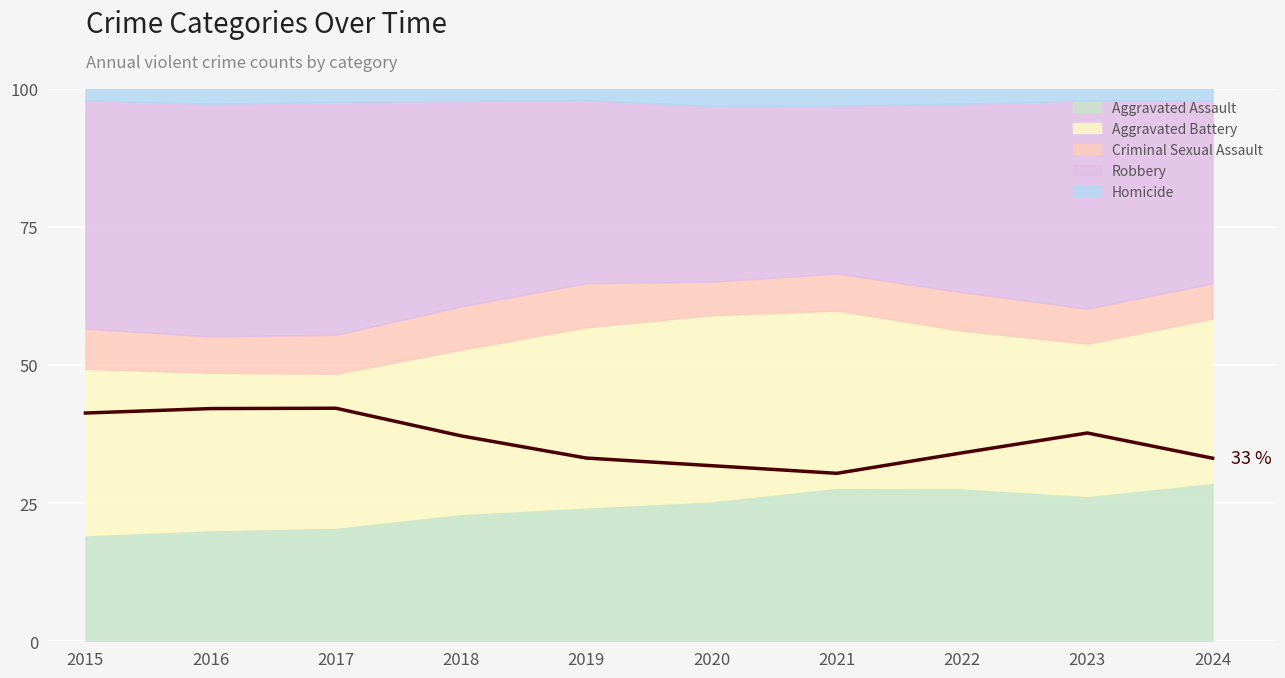

The value at 2023 is 16.8. True or false?

False